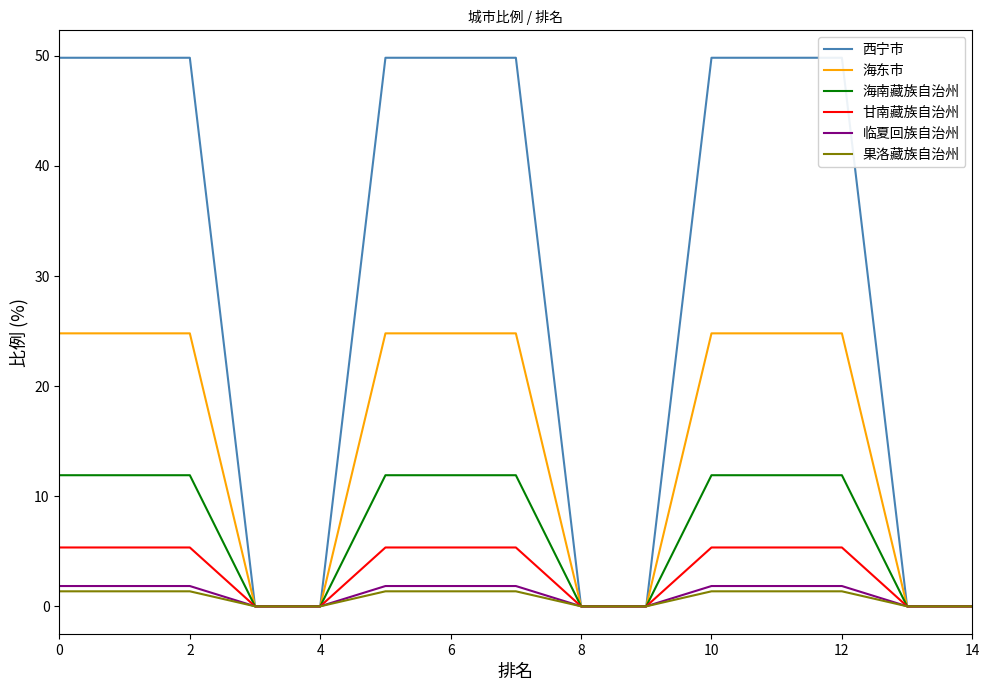

What is the total value across all series at 10?

95.0